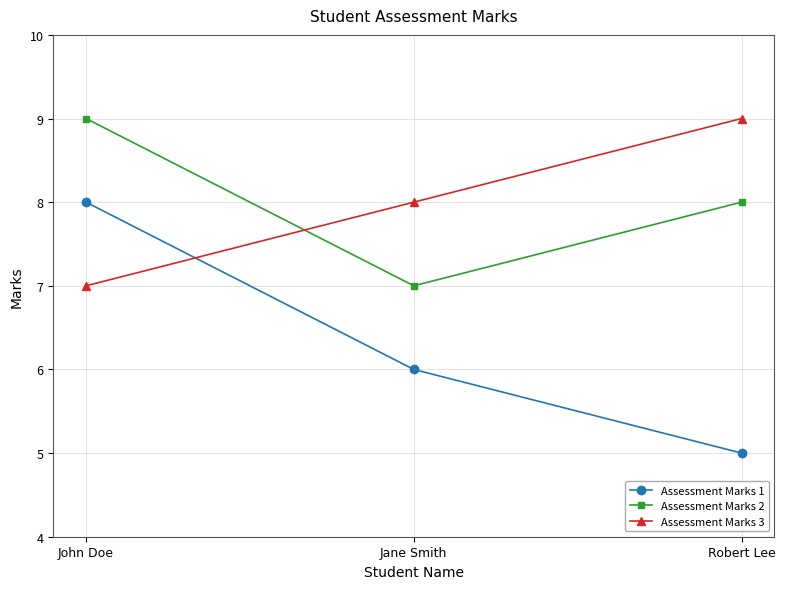

Reading left to right, extract all data points from this chart.

Assessment Marks 1: John Doe=8	Jane Smith=6	Robert Lee=5
Assessment Marks 2: John Doe=9	Jane Smith=7	Robert Lee=8
Assessment Marks 3: John Doe=7	Jane Smith=8	Robert Lee=9